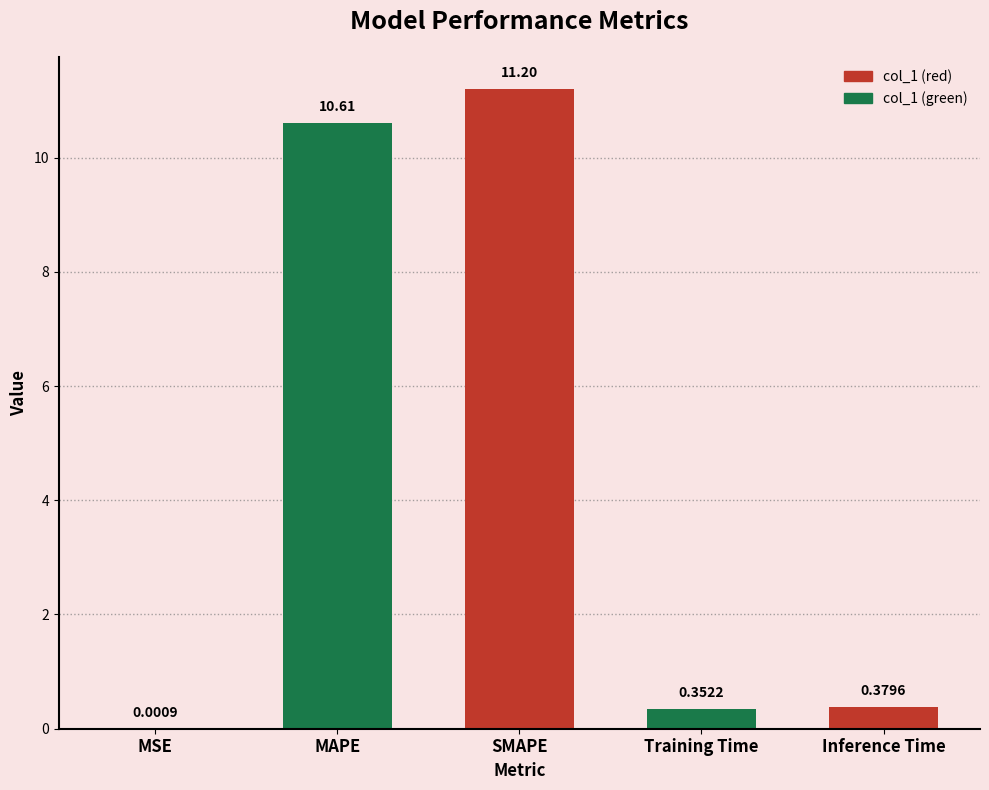

At which label is the value closest to 5?

Inference Time